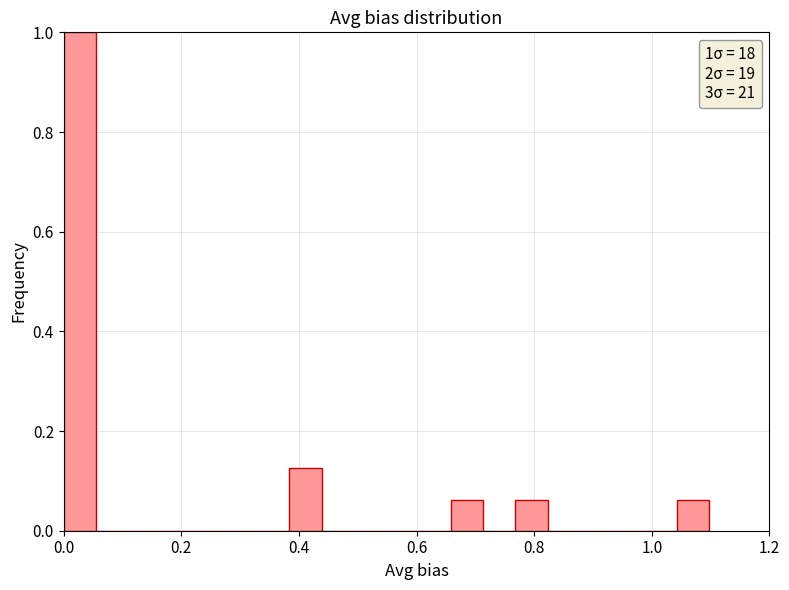

Around what value on the x-axis is the tallest bar? Give the approximate position of its centre, as read against the axis.

0.02